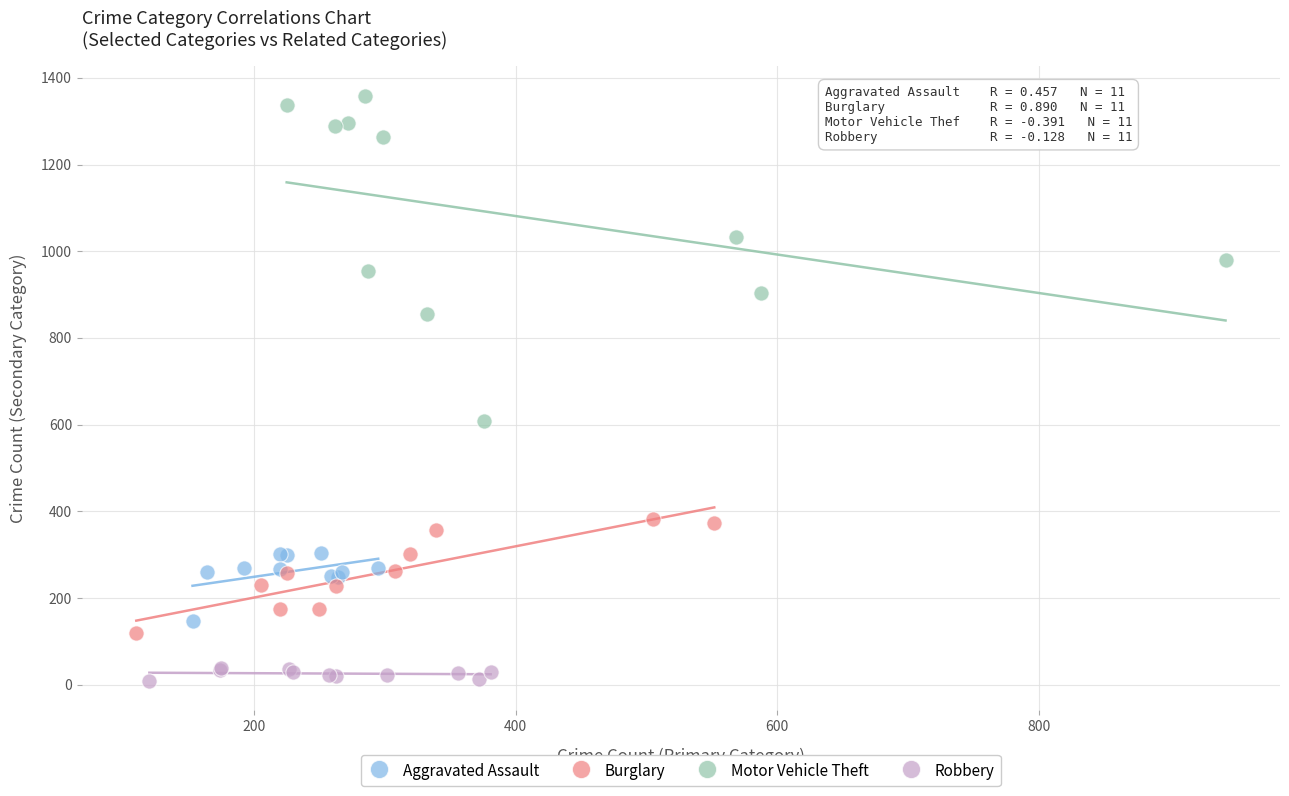

Which series contains the lowest Y value?

Robbery